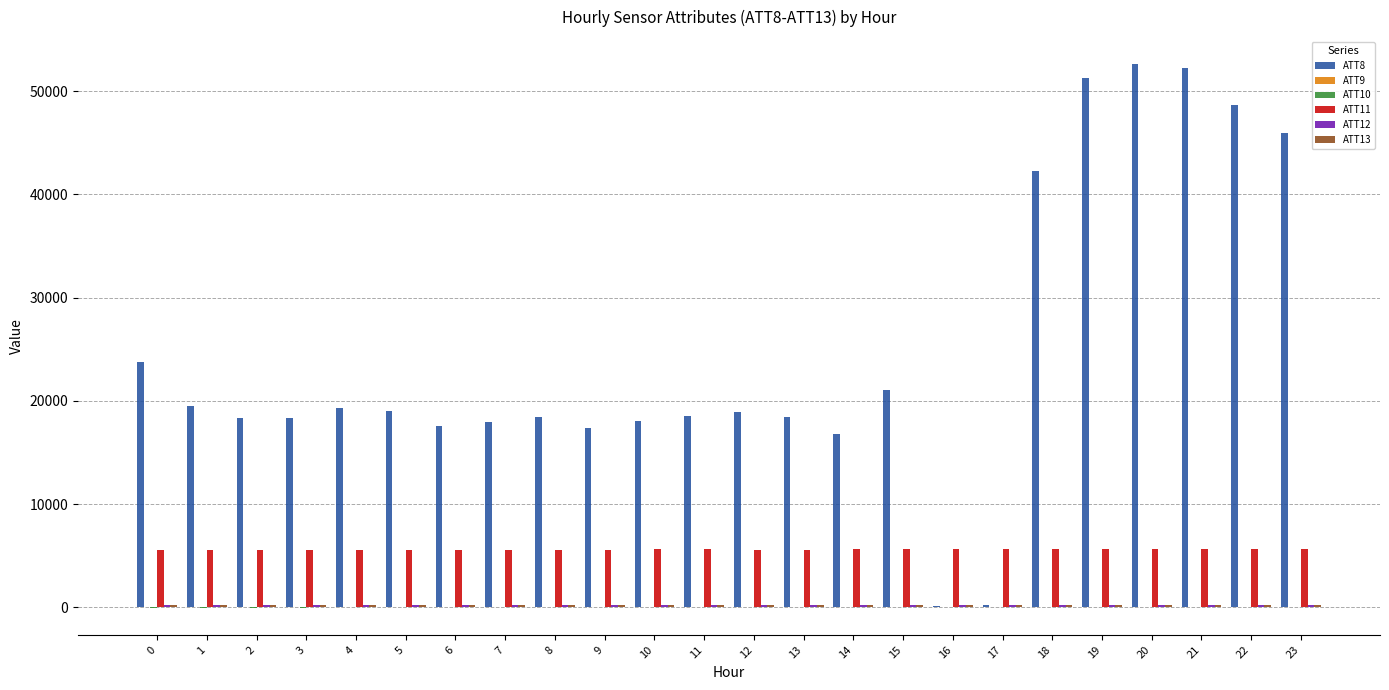

What is the greatest value displayed?

52600.0